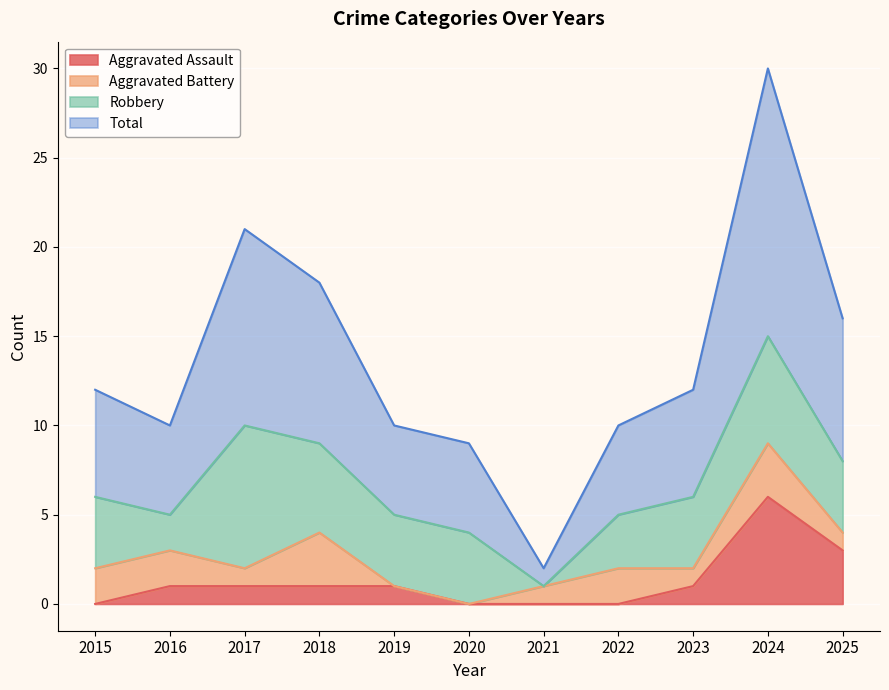

True or false: Aggravated Assault has a value of 0 at 2018.

False